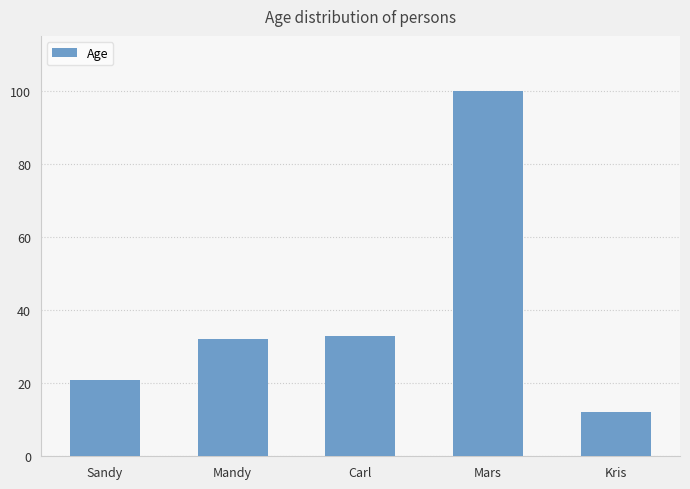

Which has a higher value, Mars or Mandy?

Mars